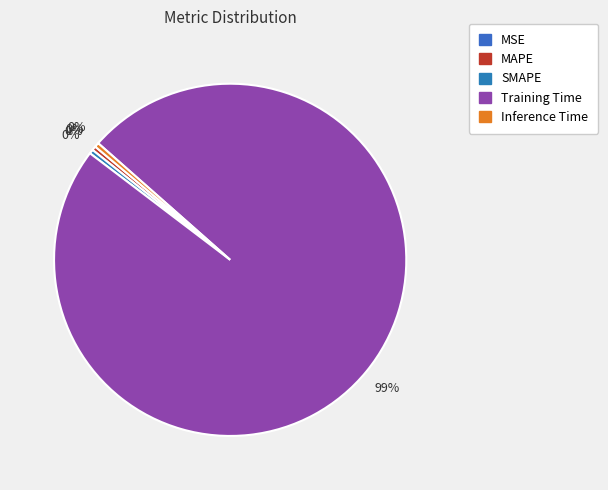

What portion of the pie excludes Training Time?

1.2%